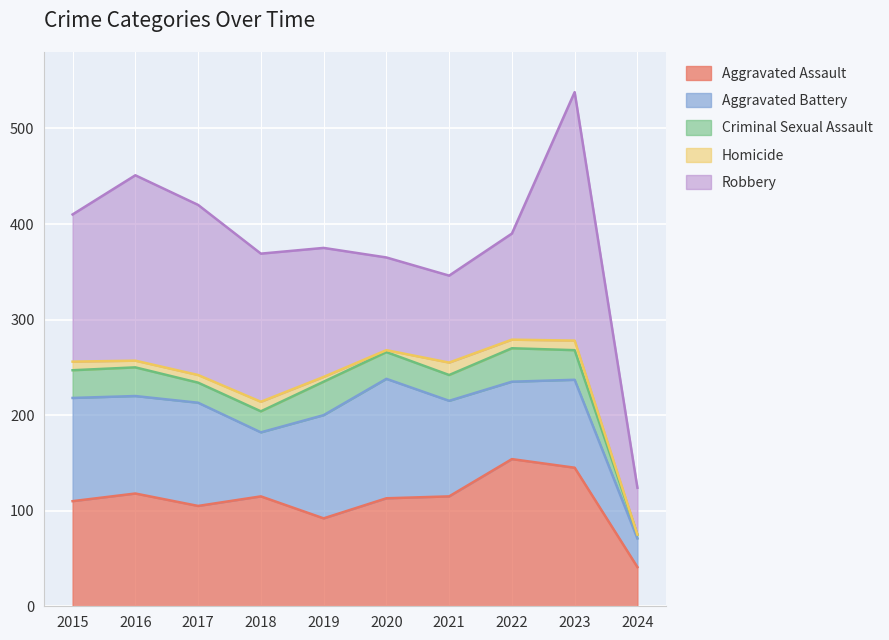

At which category is the sum across all series the highest?

2023